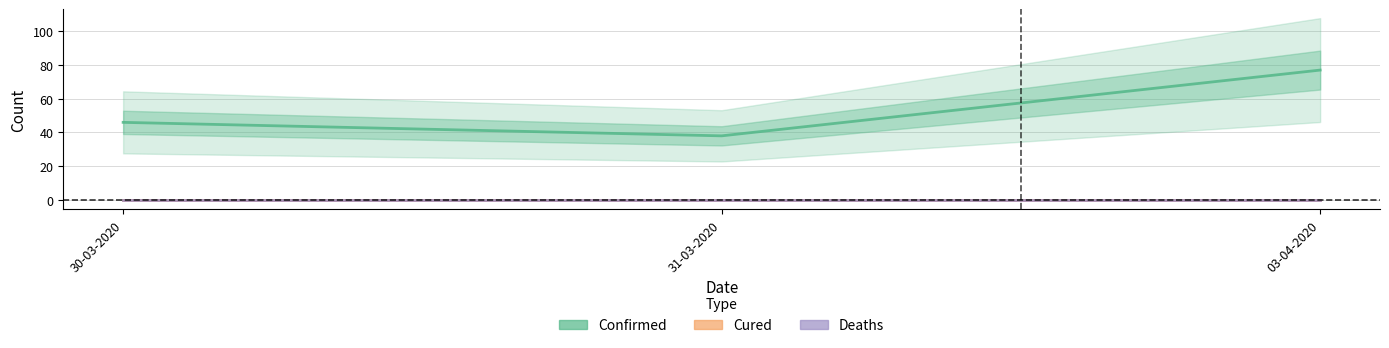

At which category does the chart reach its minimum across all series?

30-03-2020